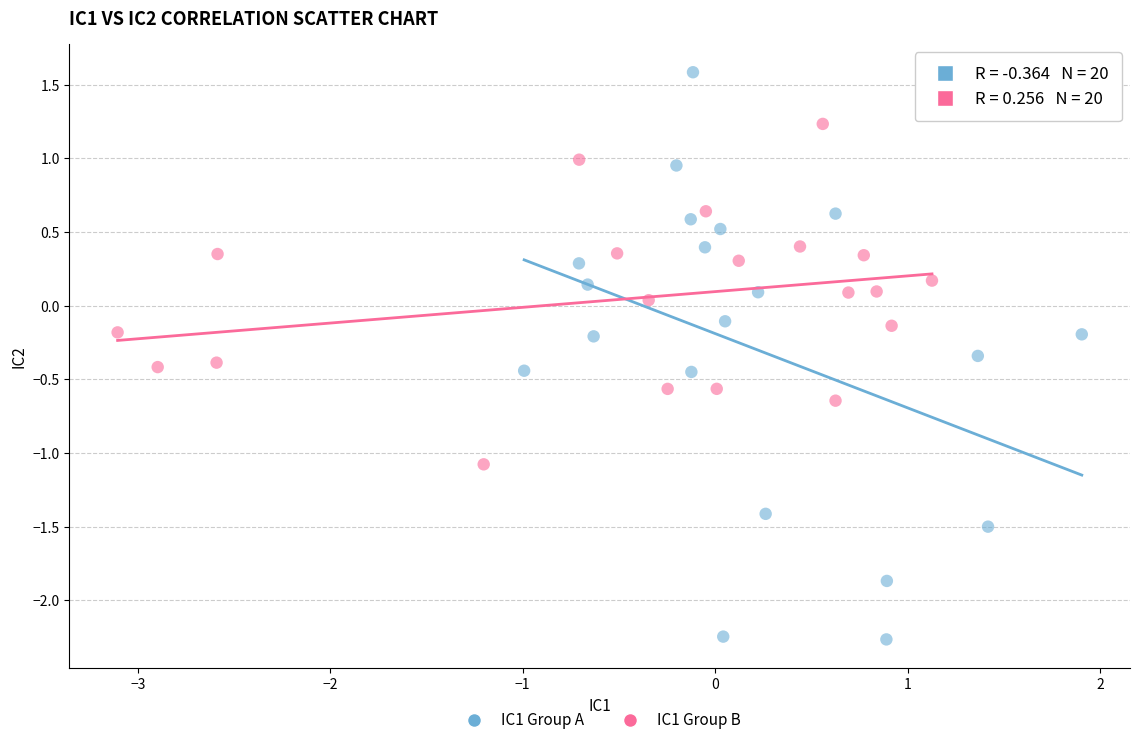

Which series contains the lowest Y value?

IC1 Group A